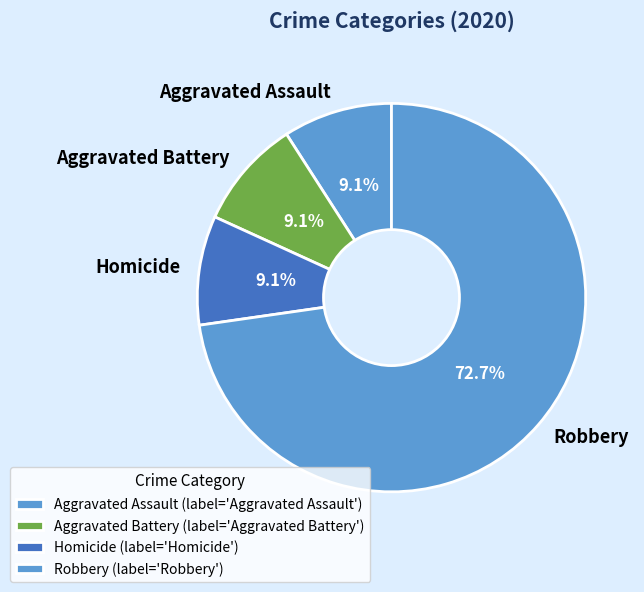

How much of the chart is everything except Homicide?

90.9%